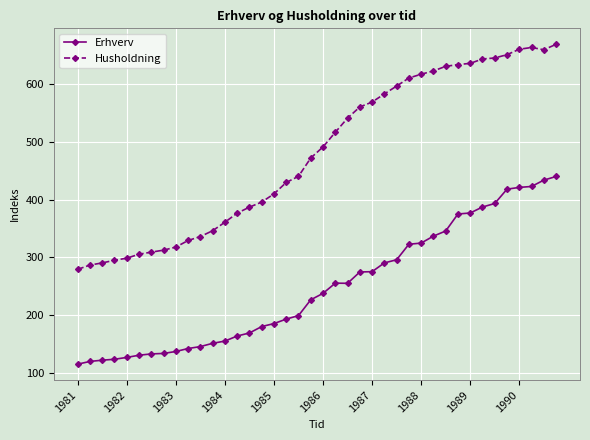

What is the lowest value of the Erhverv series?

115.4